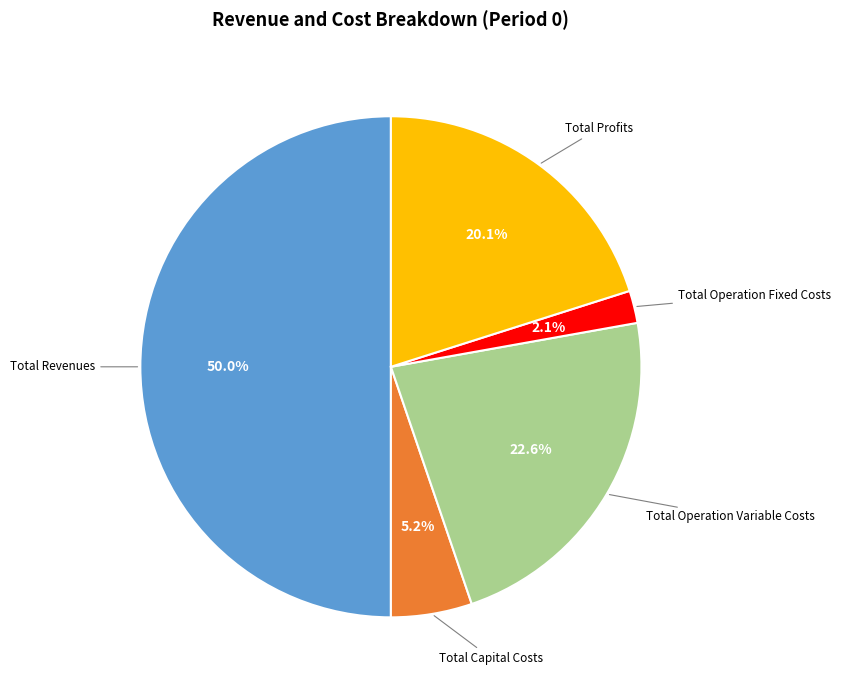

Which category has the smallest portion of the pie?

Total Operation Fixed Costs